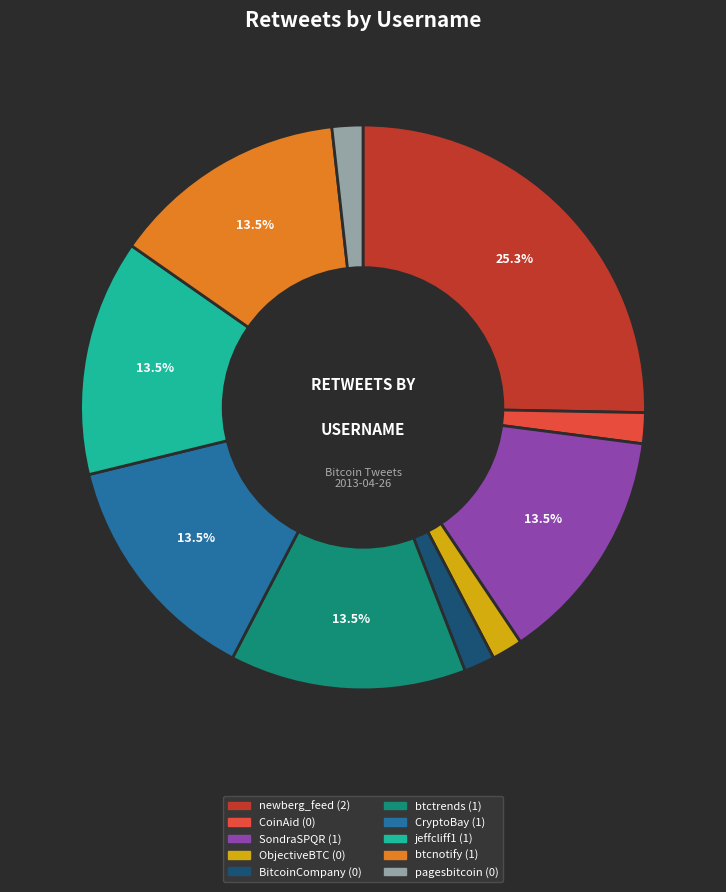

Between BitcoinCompany and btcnotify, which is larger?

btcnotify